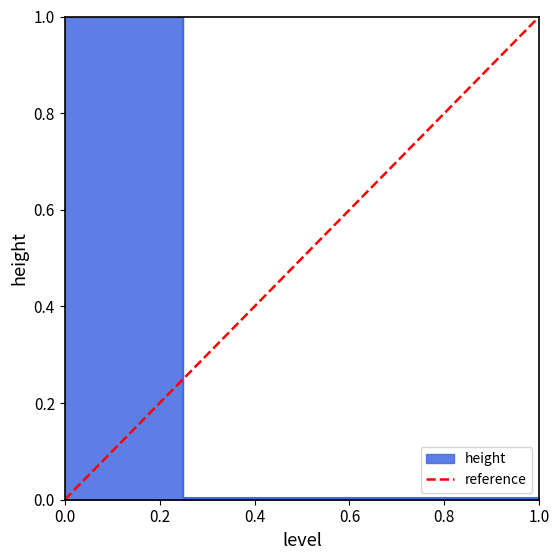

The value at 0.0 is 0. True or false?

False